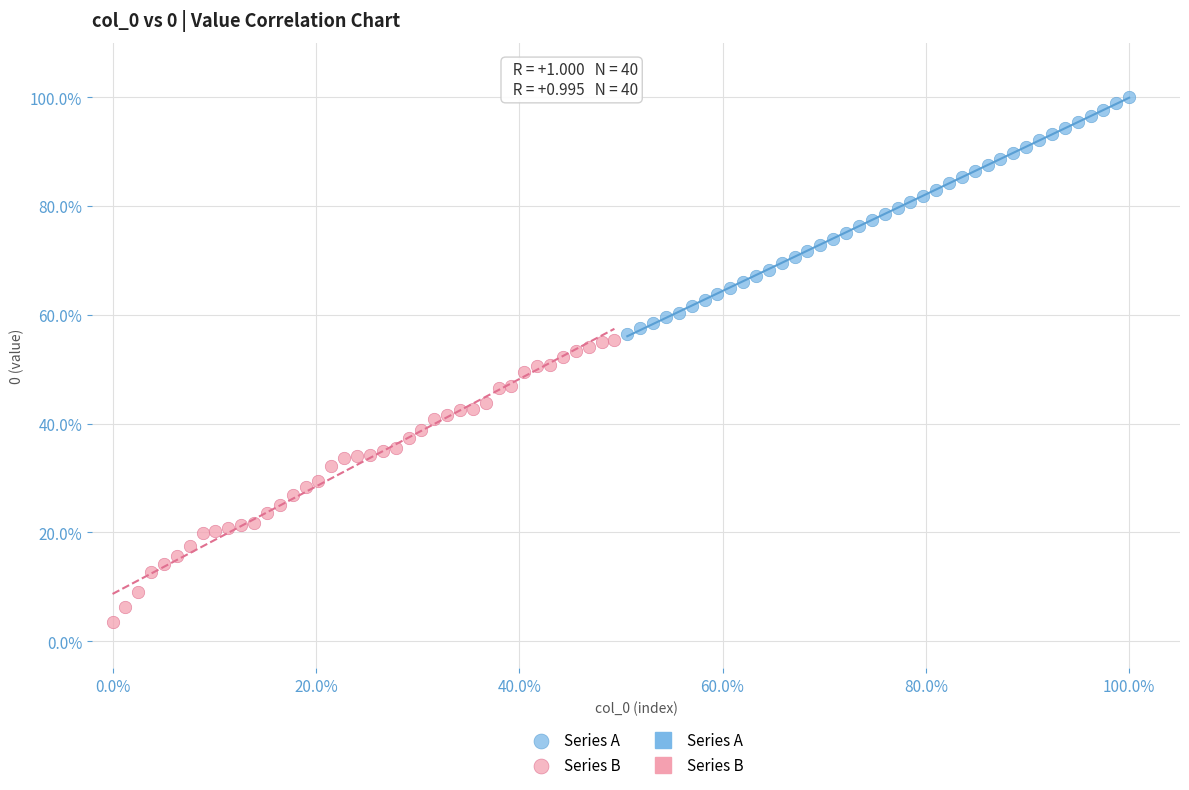

Which series contains the lowest Y value?

Series B